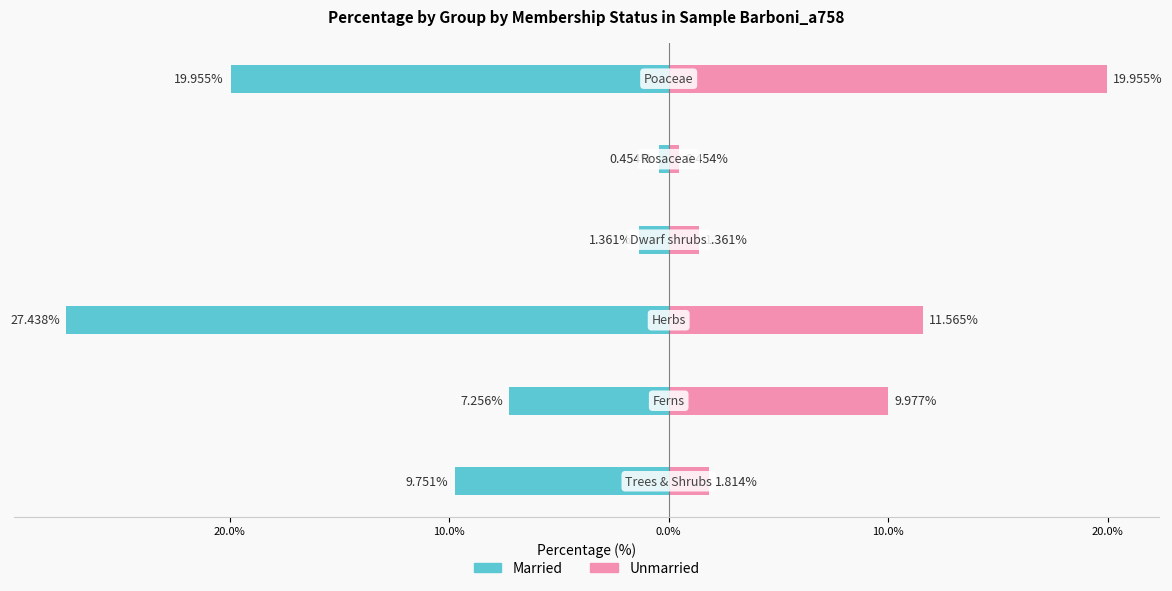

What is the smallest value displayed?

-27.4